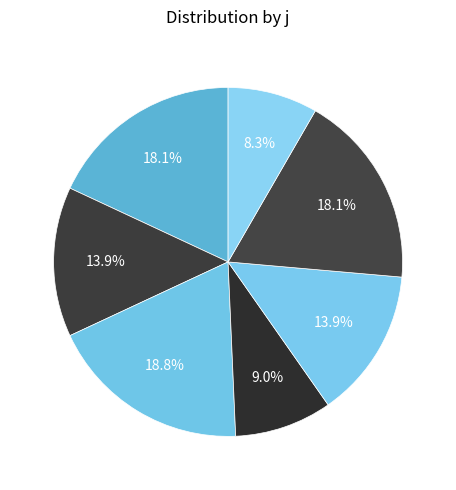

How many segments does this pie chart have?

7